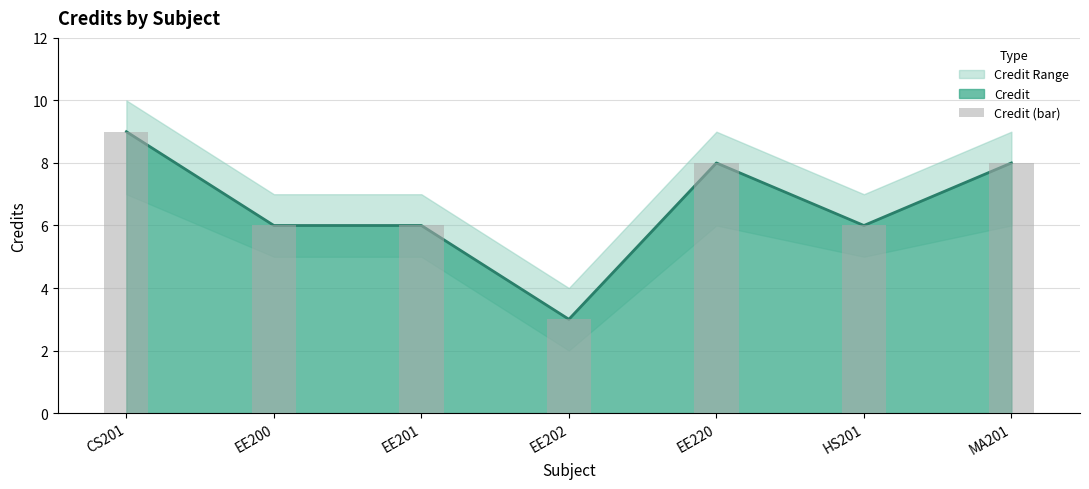

Does the chart contain stacked bars?

No